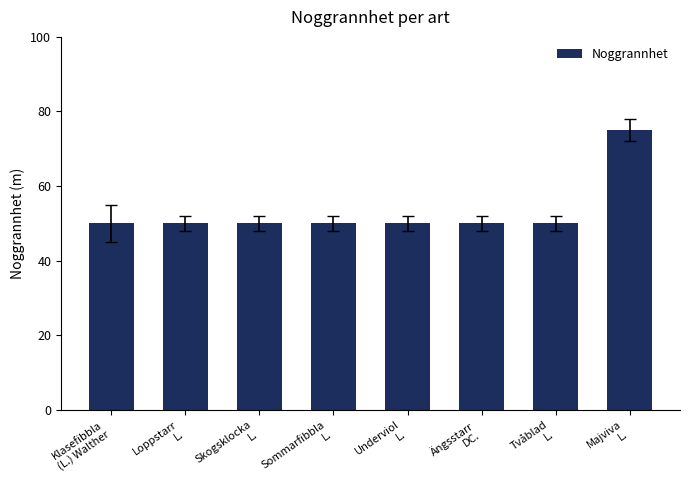

What is the difference between the maximum and minimum values?

25